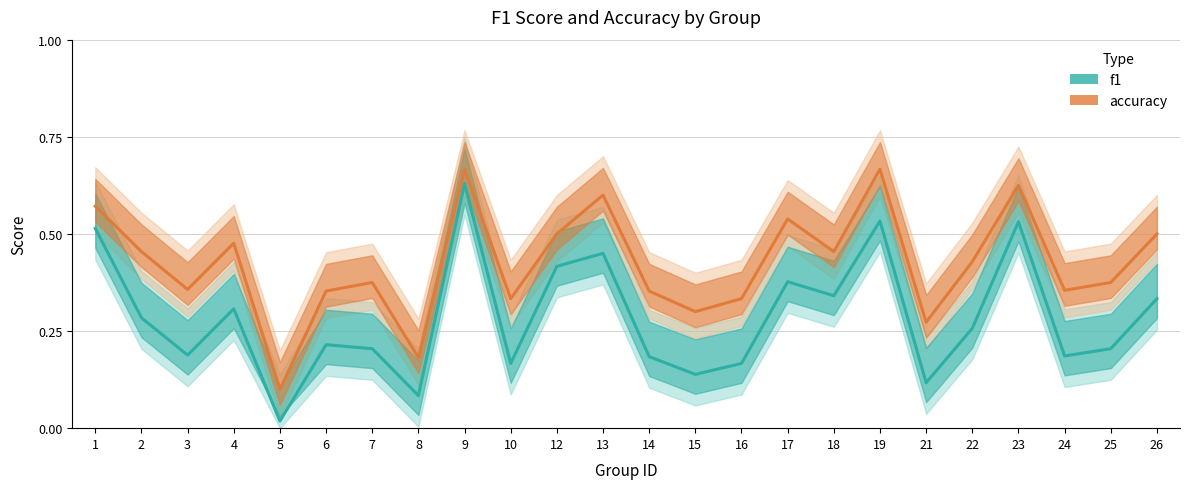

What is the value of the accuracy point at the 5th from the left?

0.1